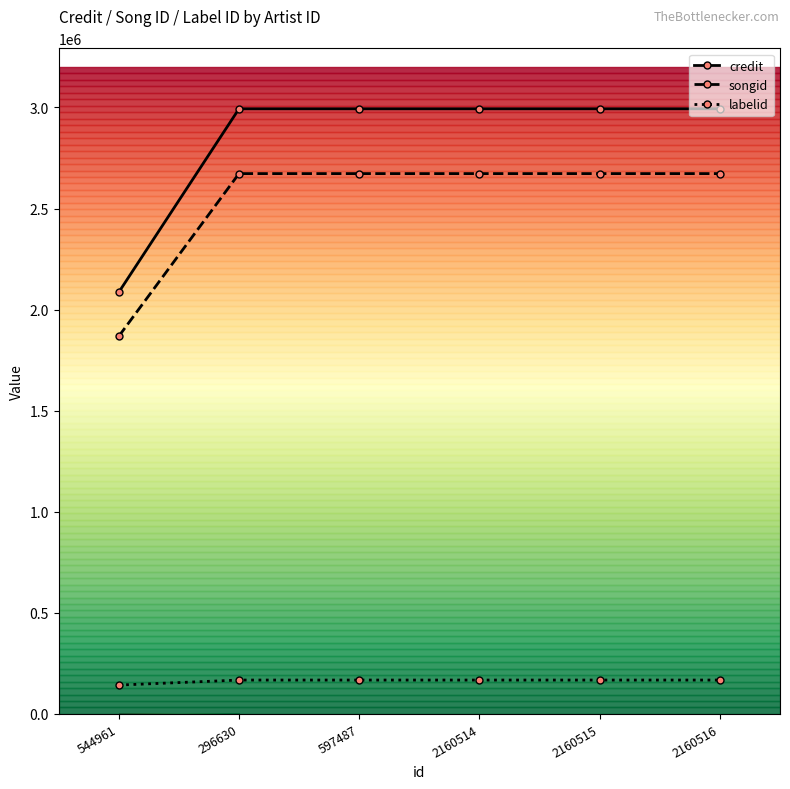

True or false: songid and credit cross at least once.

False